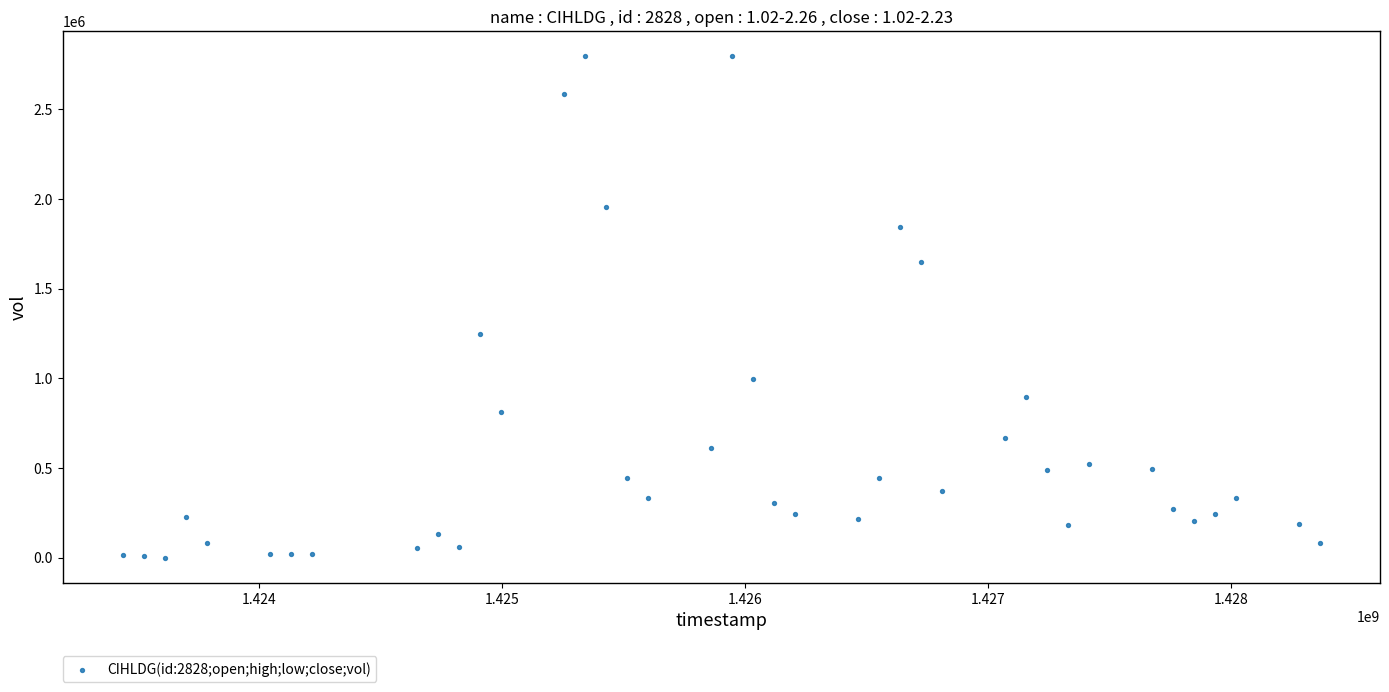

What Y value in the scatter plot is closest to 1398250?

1248100